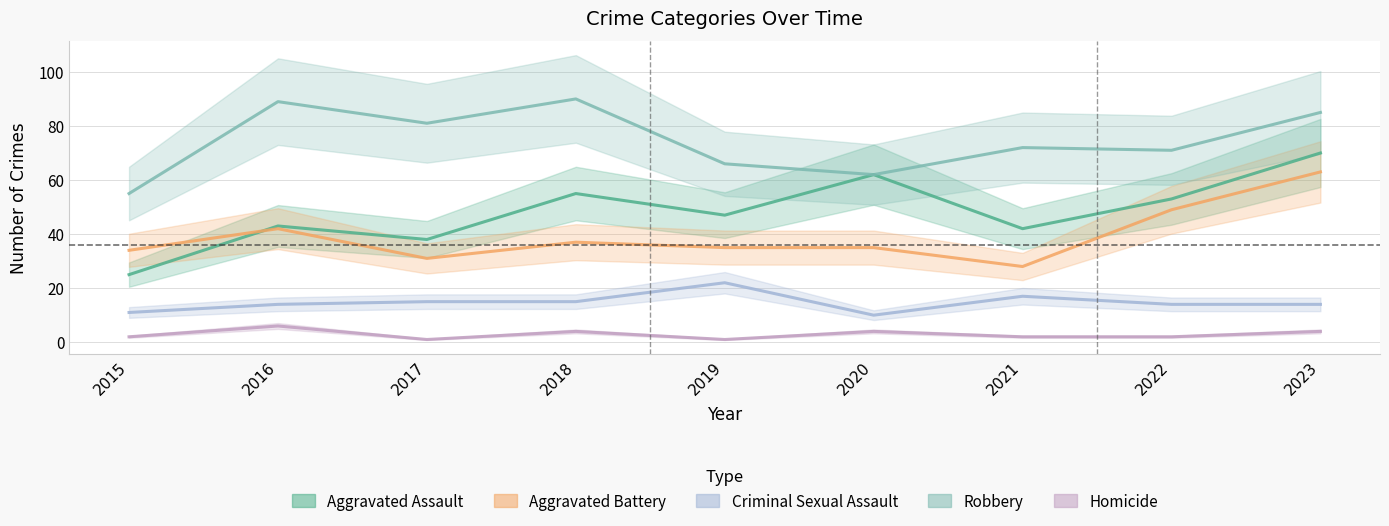

What is the approximate value of Robbery at 2019?

66